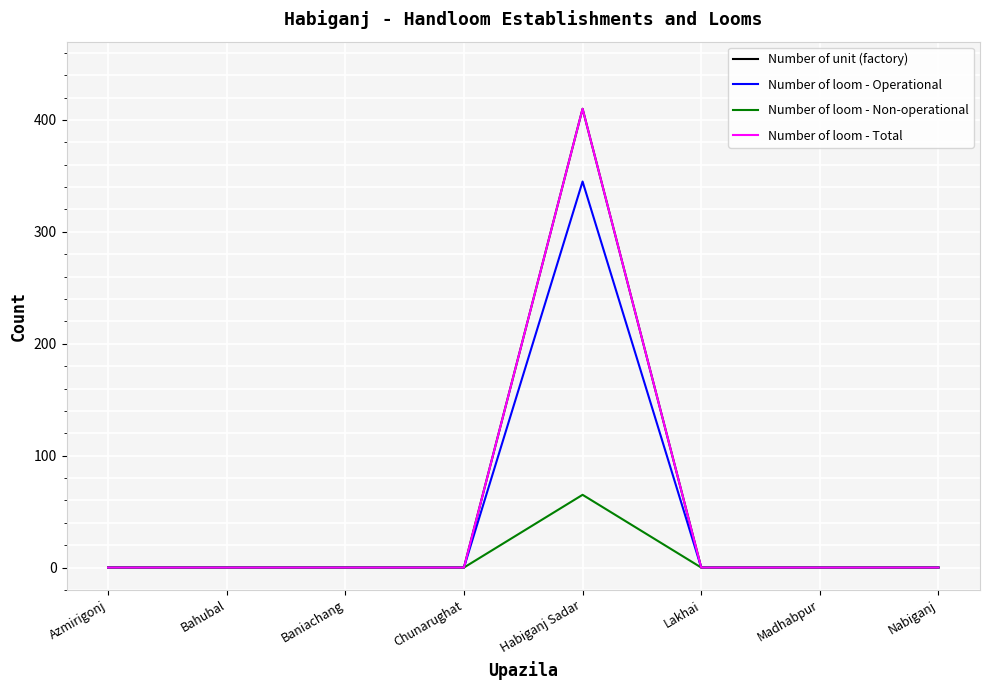

Is this an area chart (filled region under the line)?

No